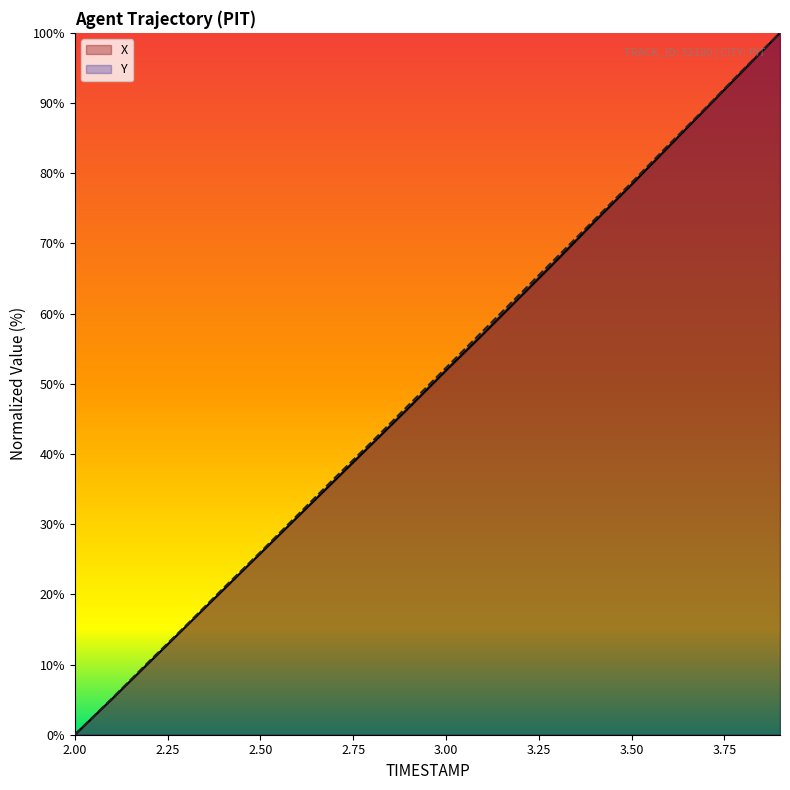

Which series changed the most between 2.3 and 3.5?

Y